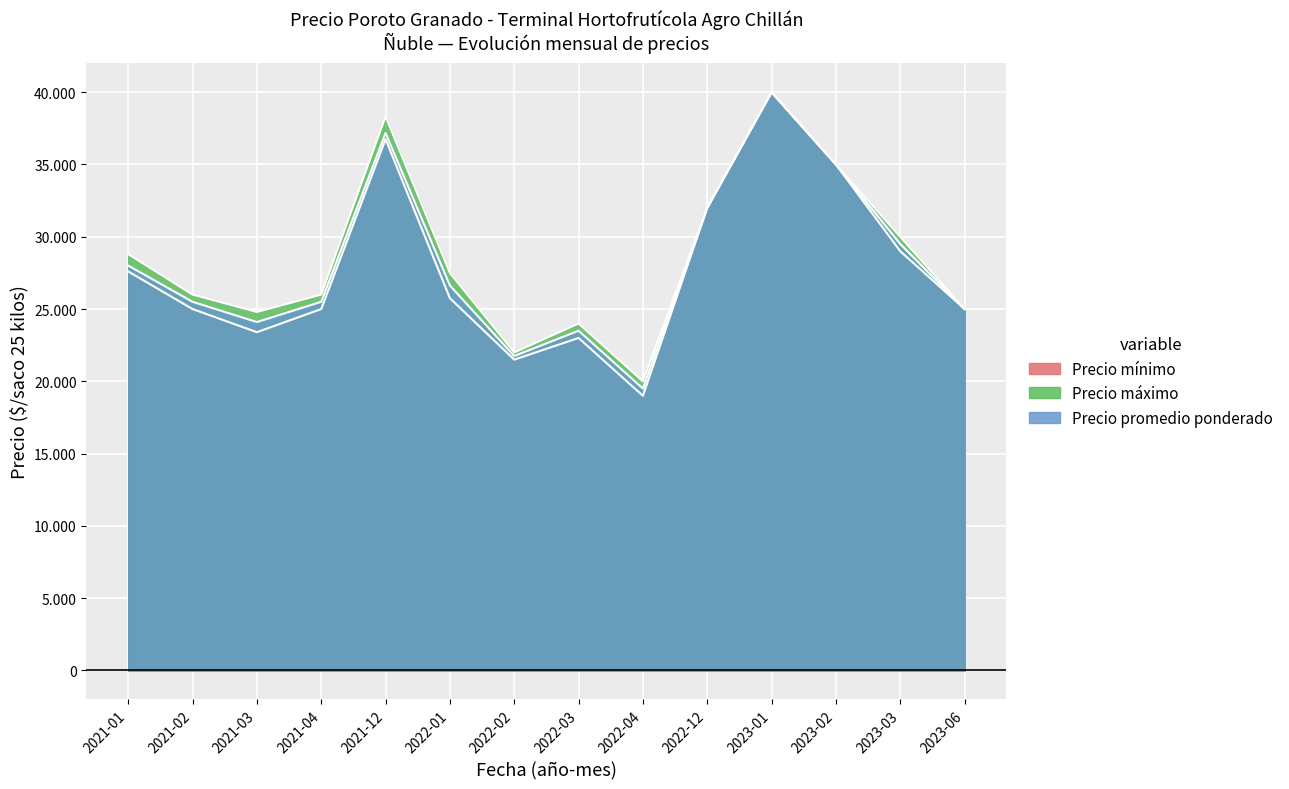

Does the chart display data point markers on the line(s)?

No